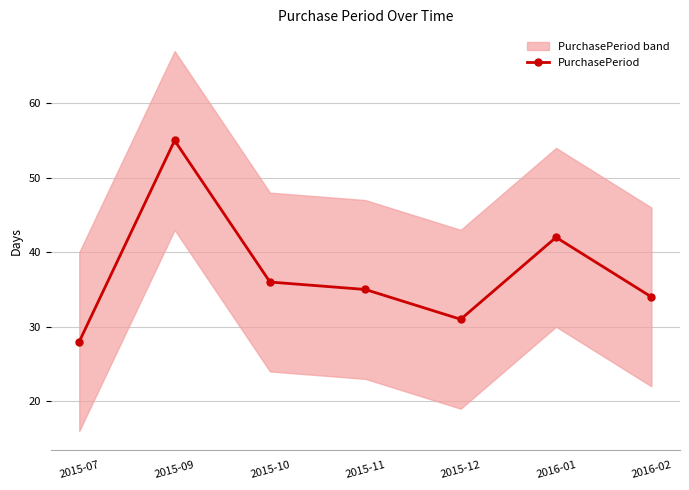

Where is the data nearest to the value 41?

2016-01